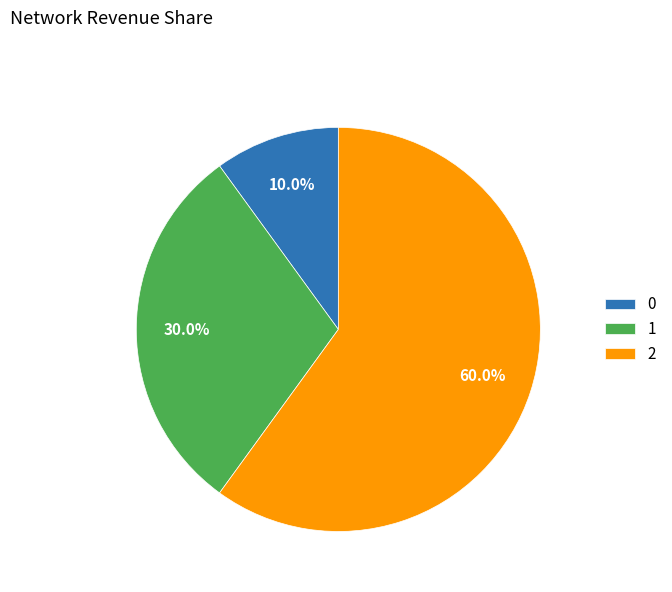

Which category has the biggest portion of the pie?

2